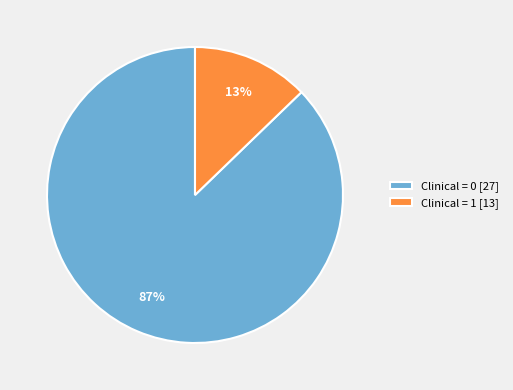

Do Clinical = 0 [27] and Clinical = 1 [13] together represent more than half of the pie?

Yes